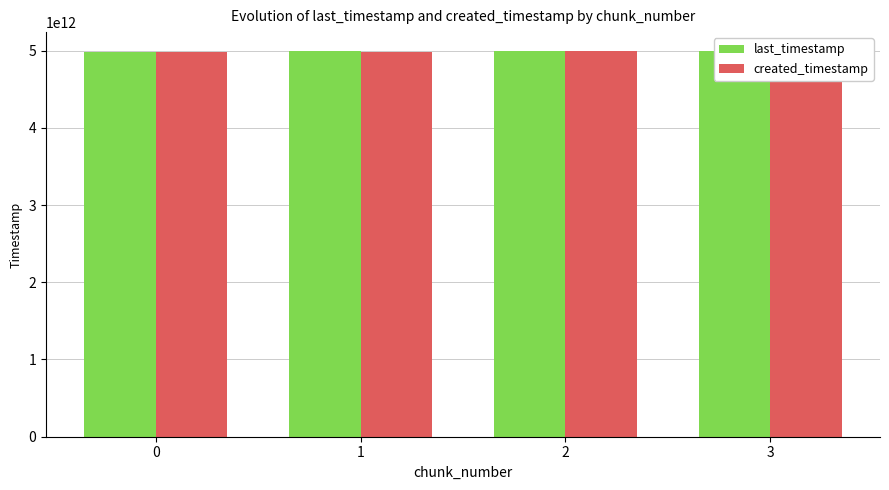

What is the difference between the last_timestamp values at 0 and 1?

770746152